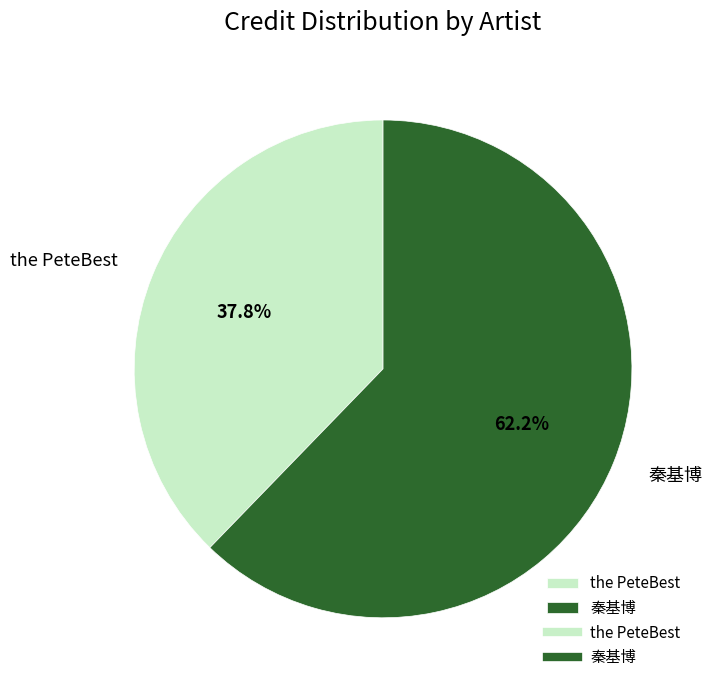

How many slices are in this pie chart?

2